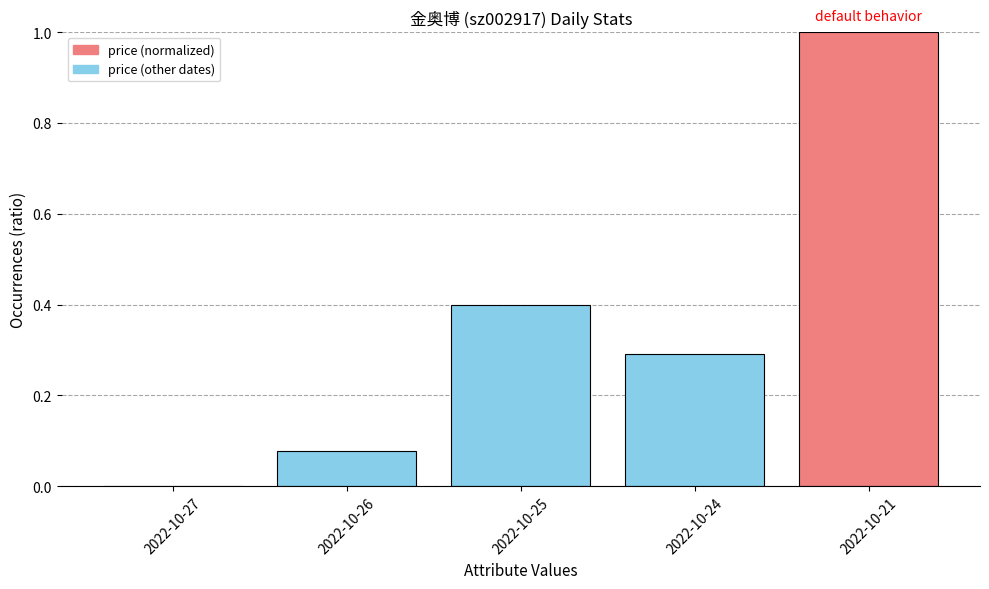

What is the greatest value displayed?

1.0